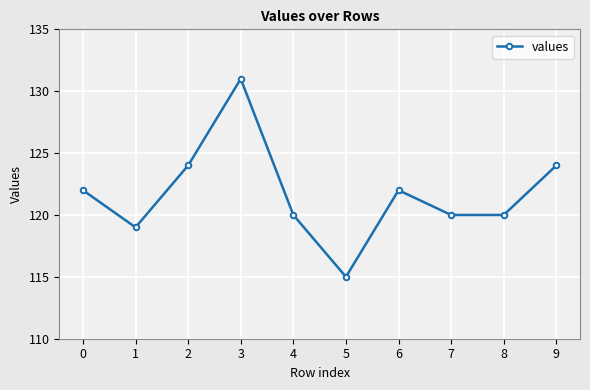

Reading right to left, what are all the values shown in this chart?

9=124	8=120	7=120	6=122	5=115	4=120	3=131	2=124	1=119	0=122